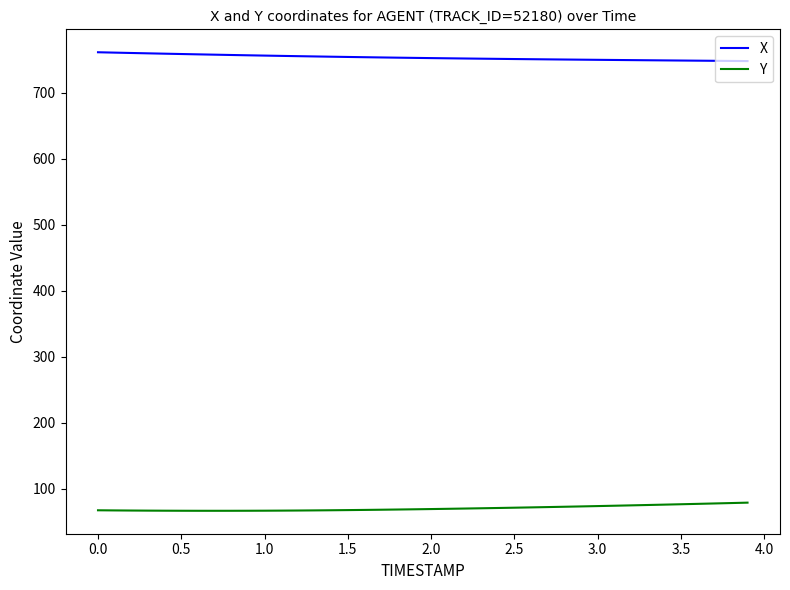

At how many categories does at least one series exceed 115?

40